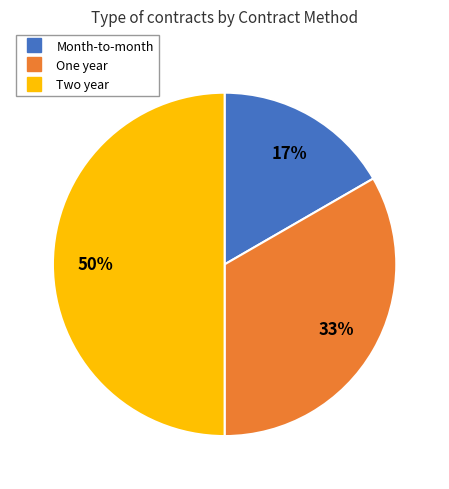

What is the smallest slice in the pie chart?

Month-to-month